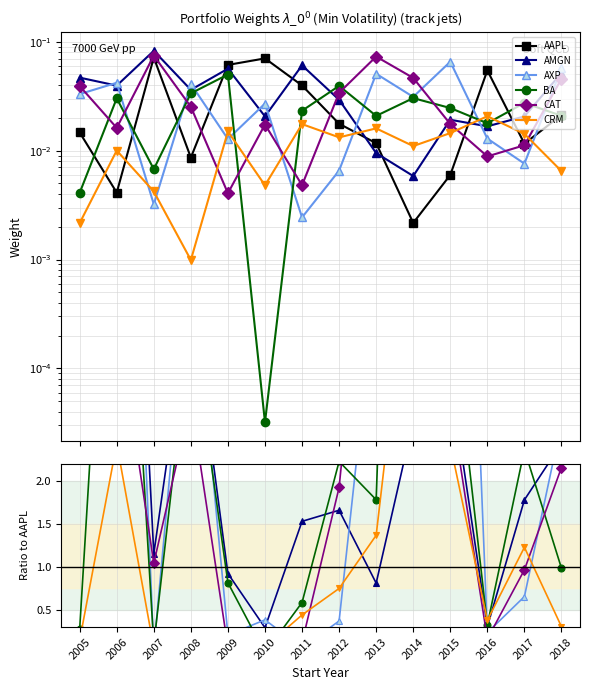

The value of AMGN at 2011 is 1.0. True or false?

False